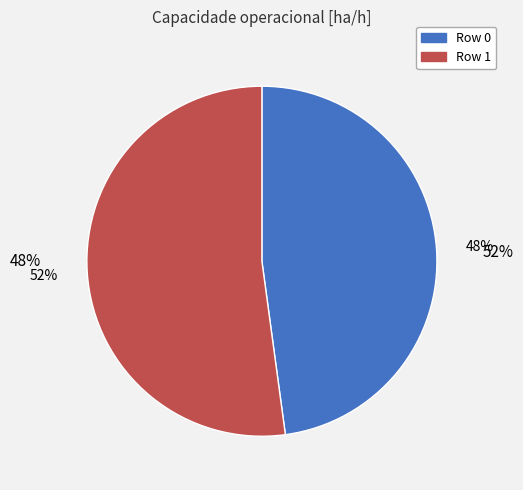

What portion of the pie excludes Row 1?

47.9%